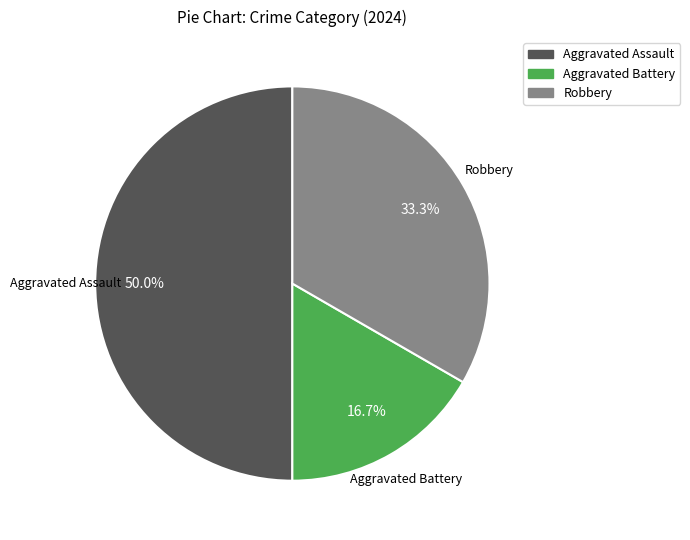

Which slice is the largest?

Aggravated Assault